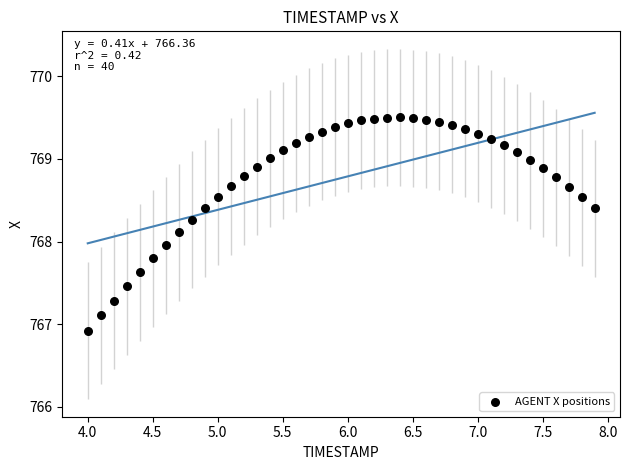

What is the range of X values (max minus min)?

3.9